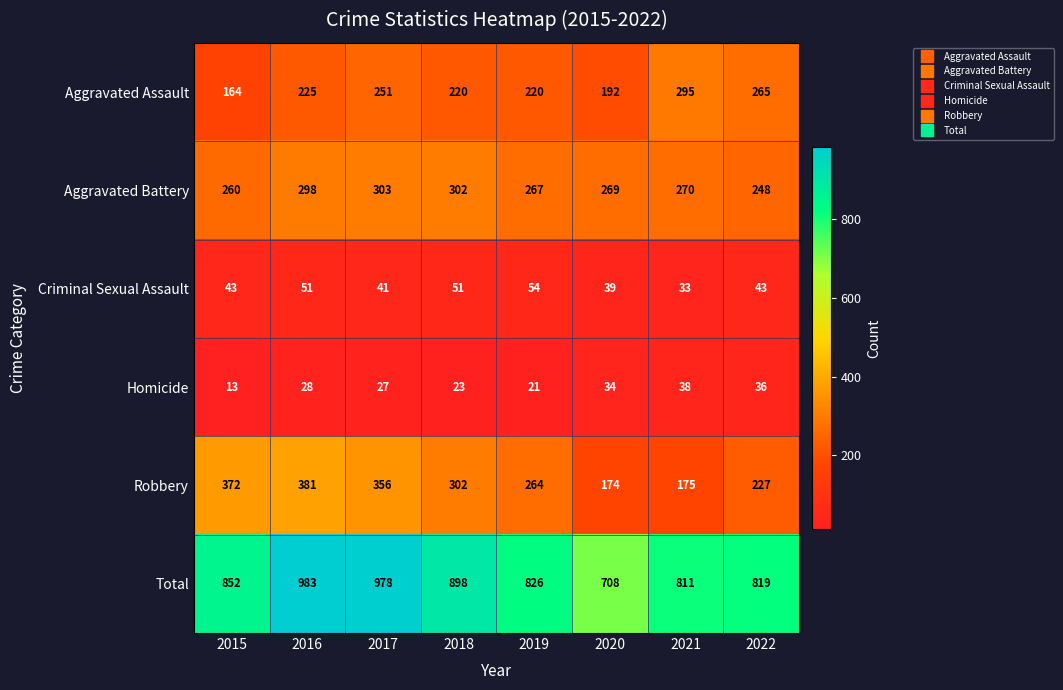

Read the Aggravated Battery value at 2017, to the nearest 10.

300